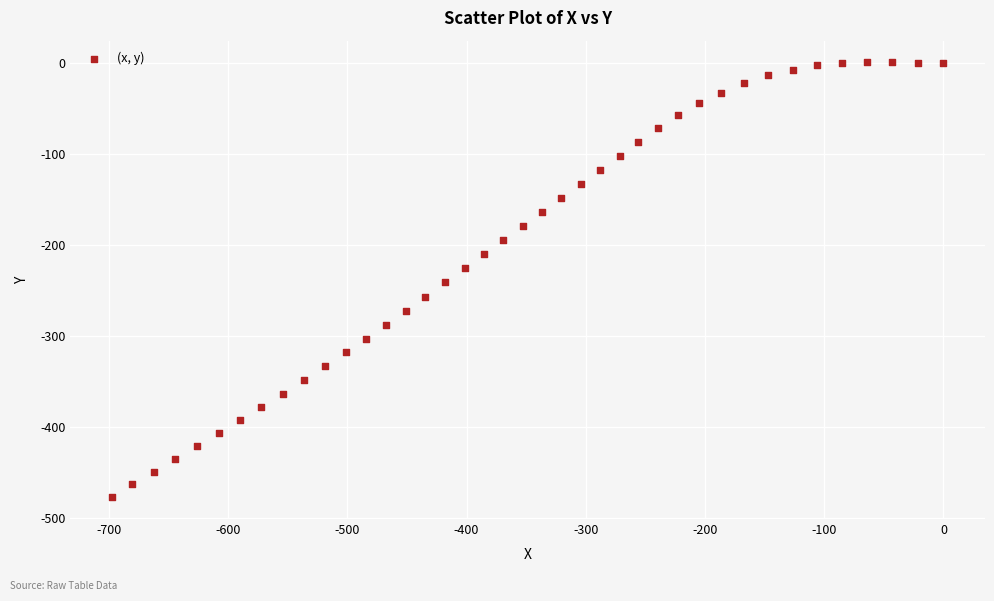

What is the range of Y values (max minus min)?

477.8